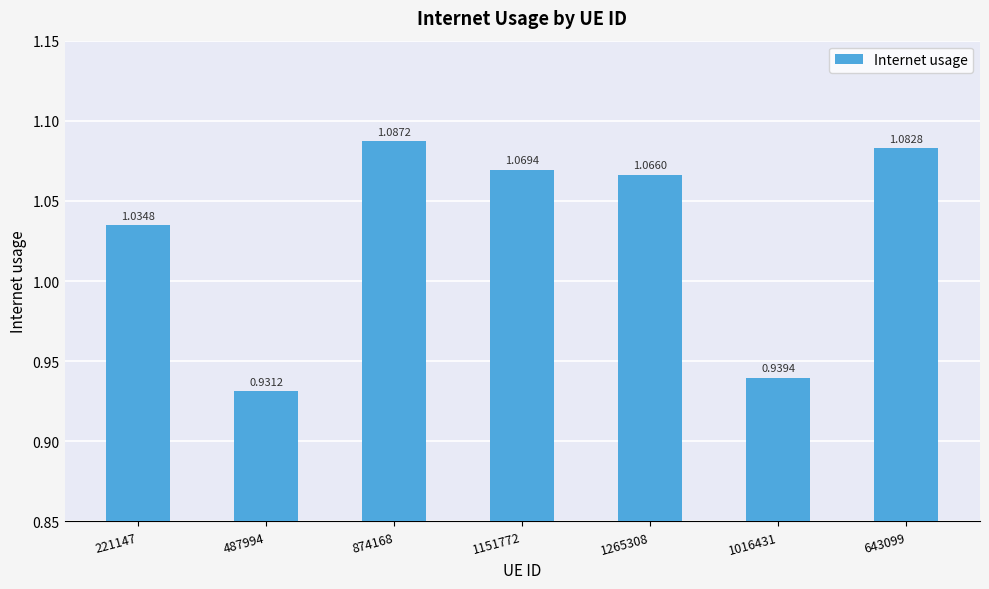

Between 1151772 and 1265308, which is larger?

1151772